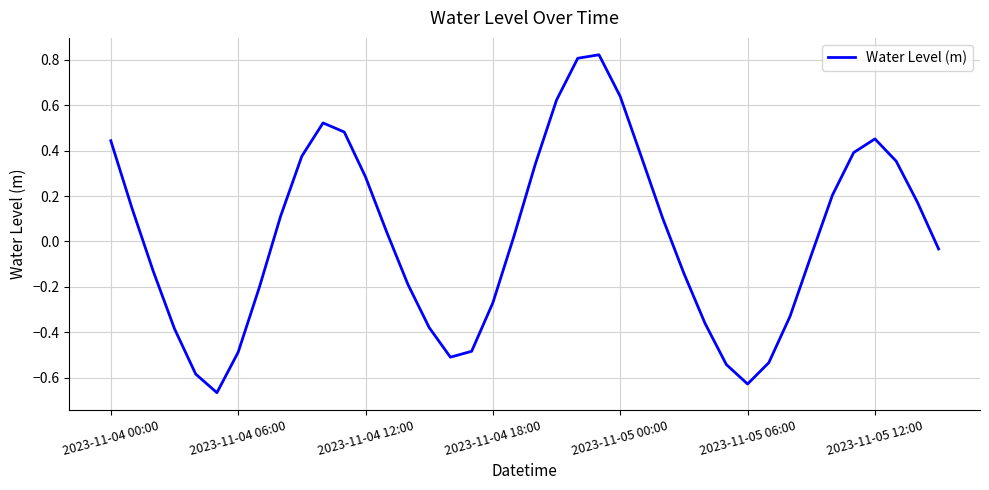

At which label is the value closest to 0?

19